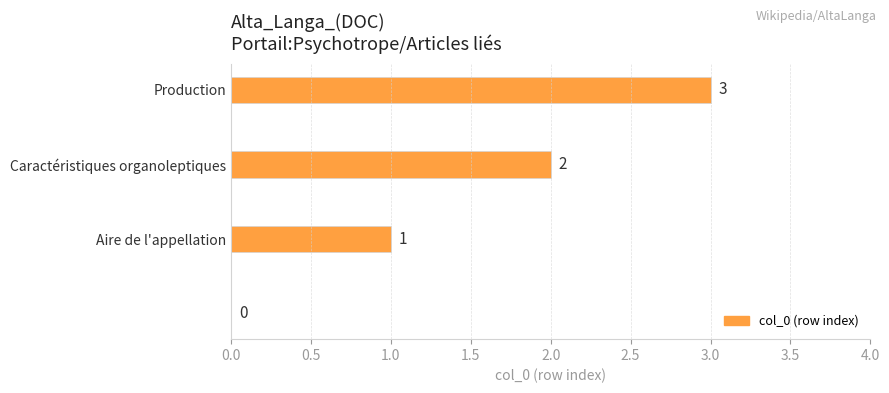

What is the sum of all values?

6